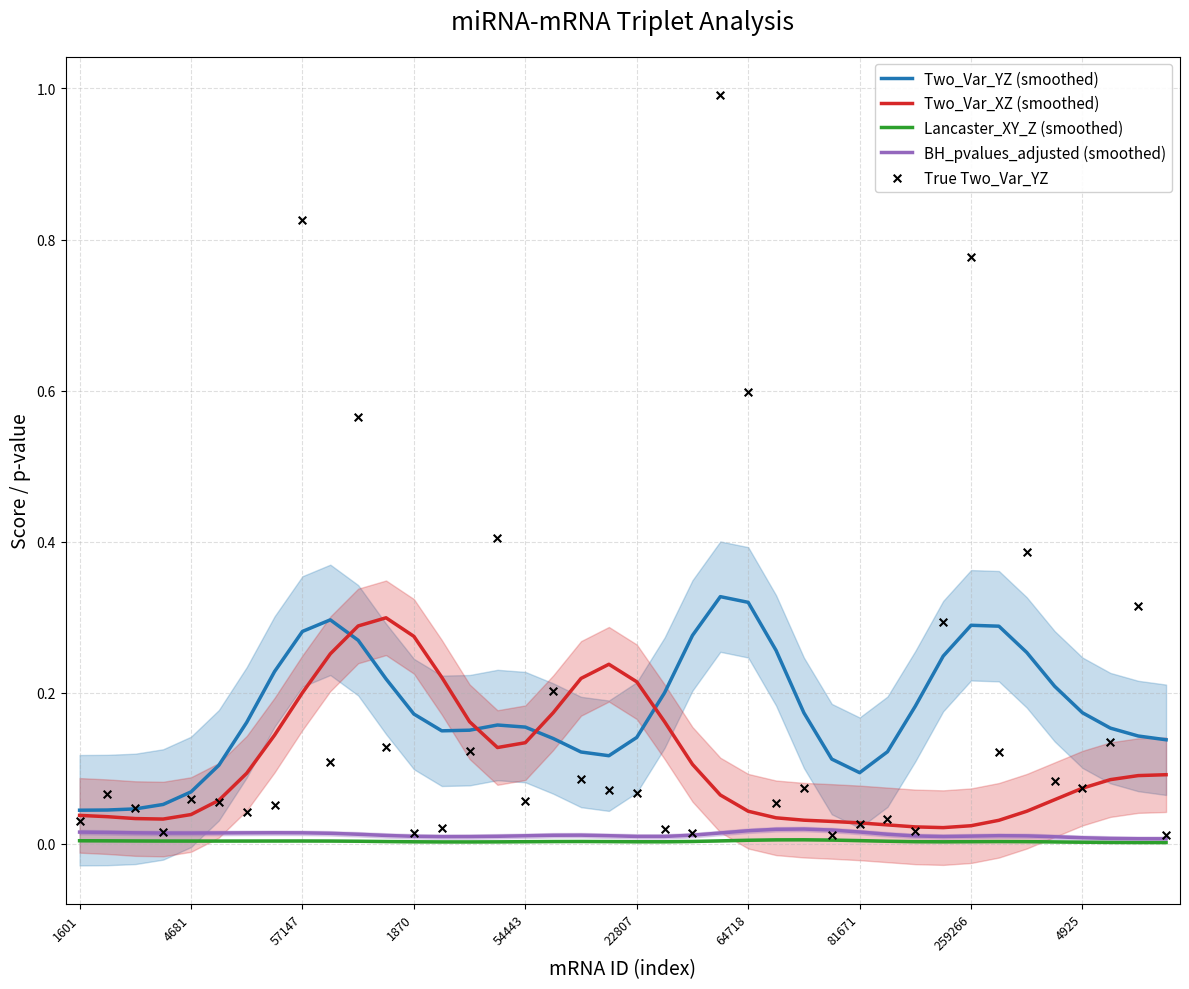

Which series has the largest Y range (max minus min)?

True Two_Var_YZ